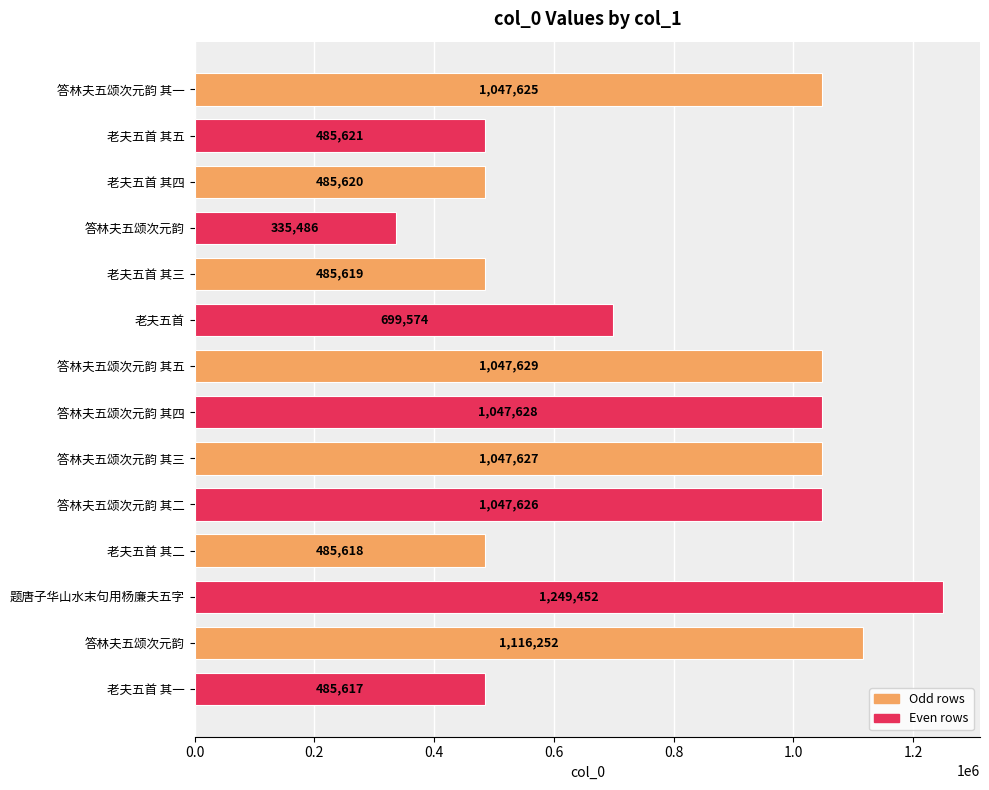

What is the greatest value displayed?

1249452